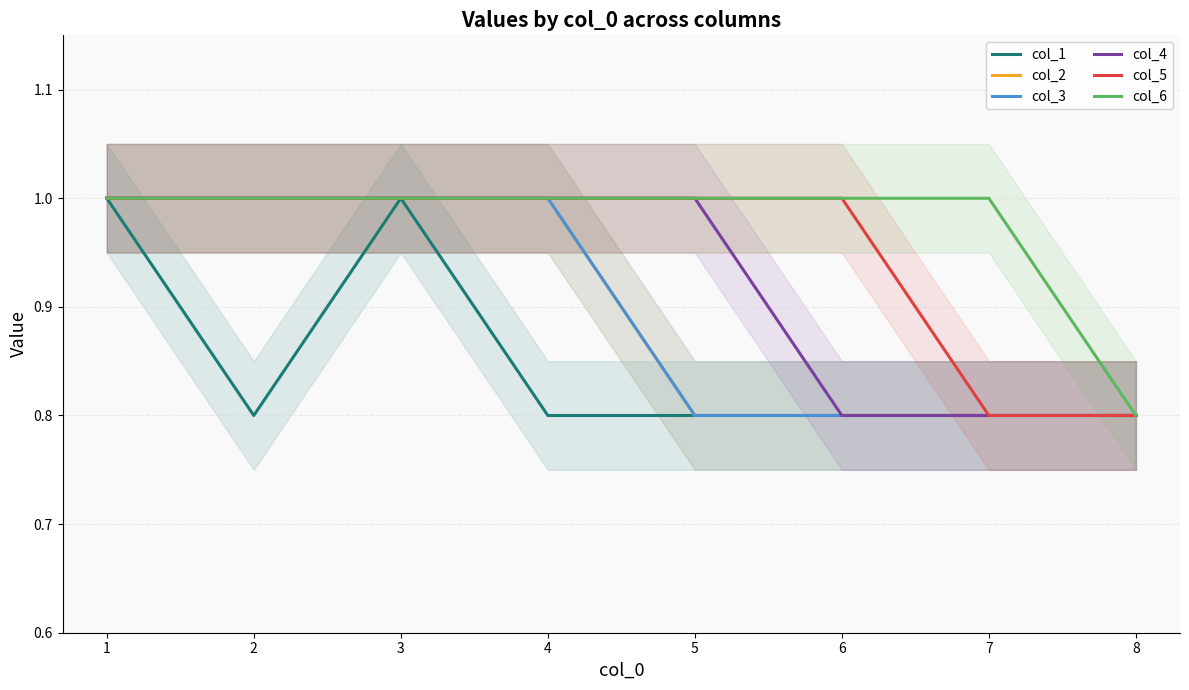

Which series has the widest spread of values?

col_1